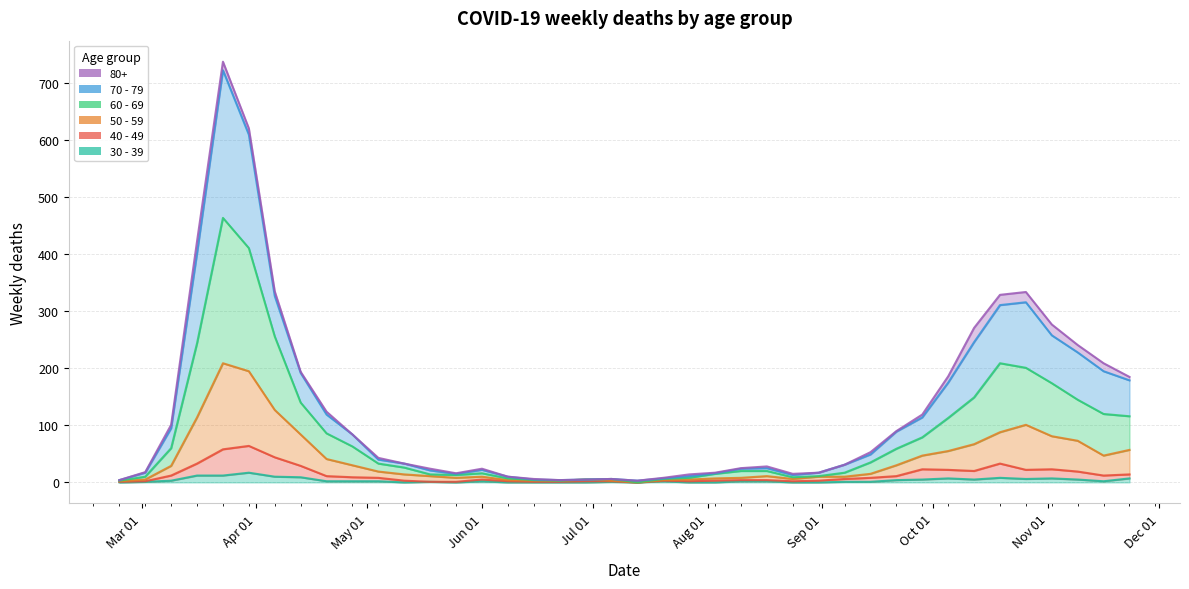

At which label is 50 - 59 closest to 104?

2020-10-26